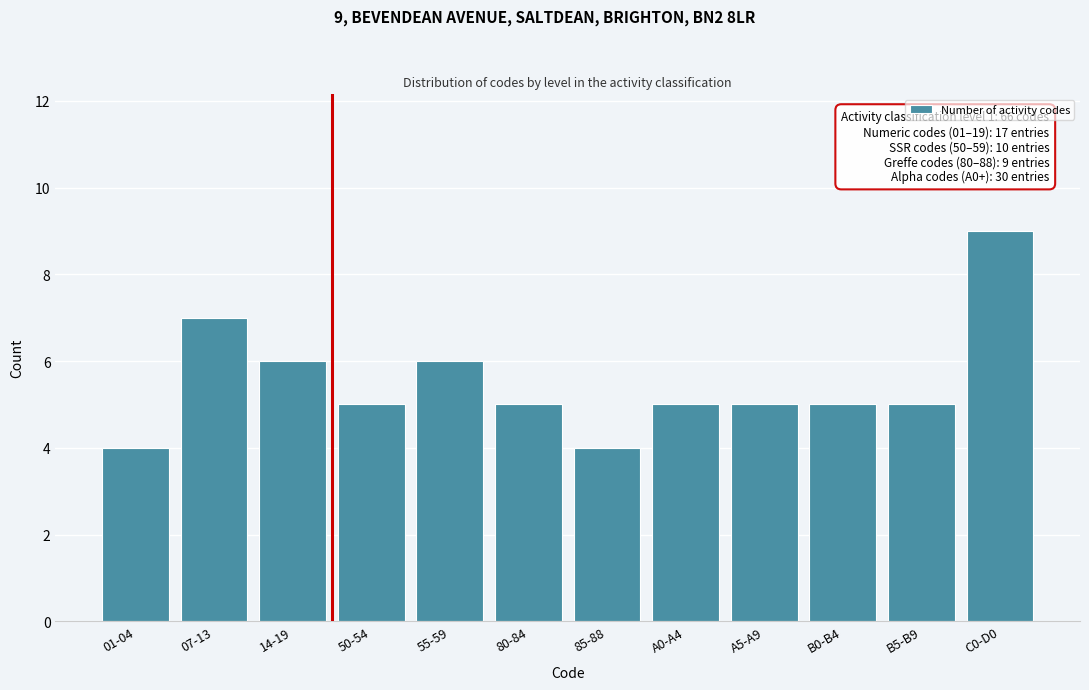

Reading left to right, transcribe all the data shown in this chart.

01-04=4	07-13=7	14-19=6	50-54=5	55-59=6	80-84=5	85-88=4	A0-A4=5	A5-A9=5	B0-B4=5	B5-B9=5	C0-D0=9